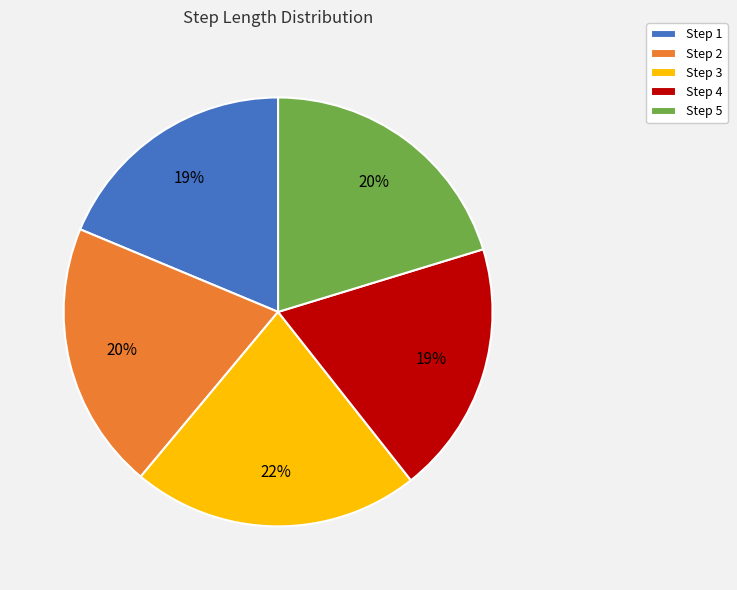

Which slice is the largest?

Step 3